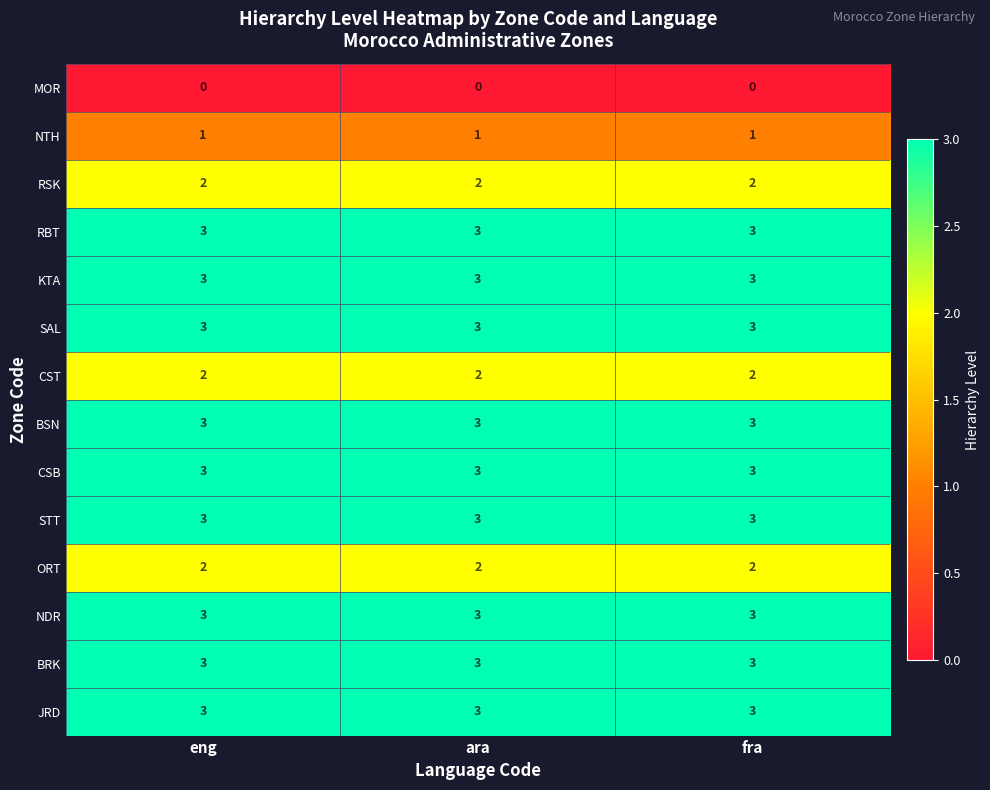

What is the sum of all SAL values?

9